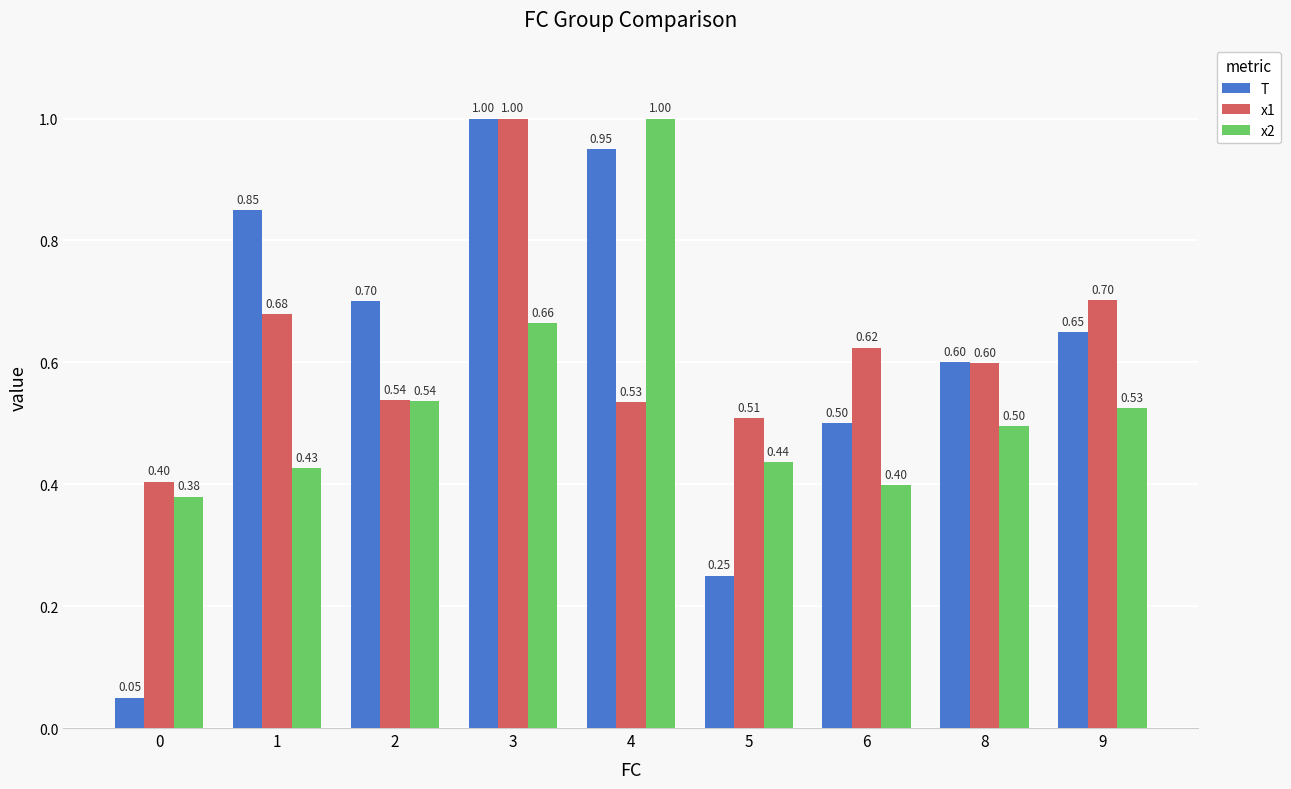

Between 1 and 6, which series saw the biggest shift?

T